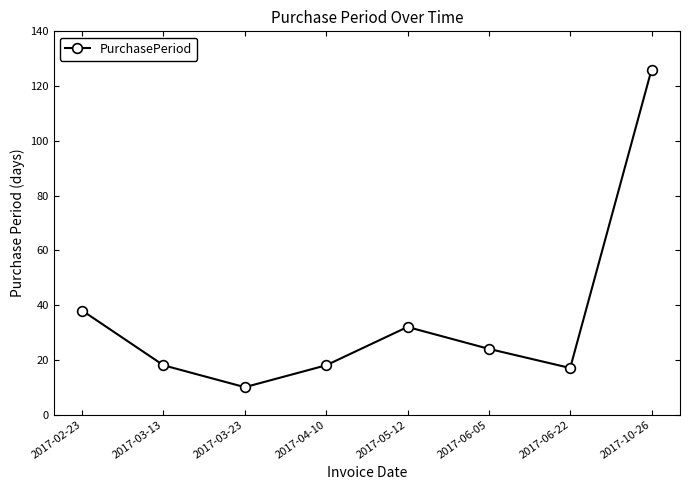

At which label does the data first exceed 24?

2017-02-23